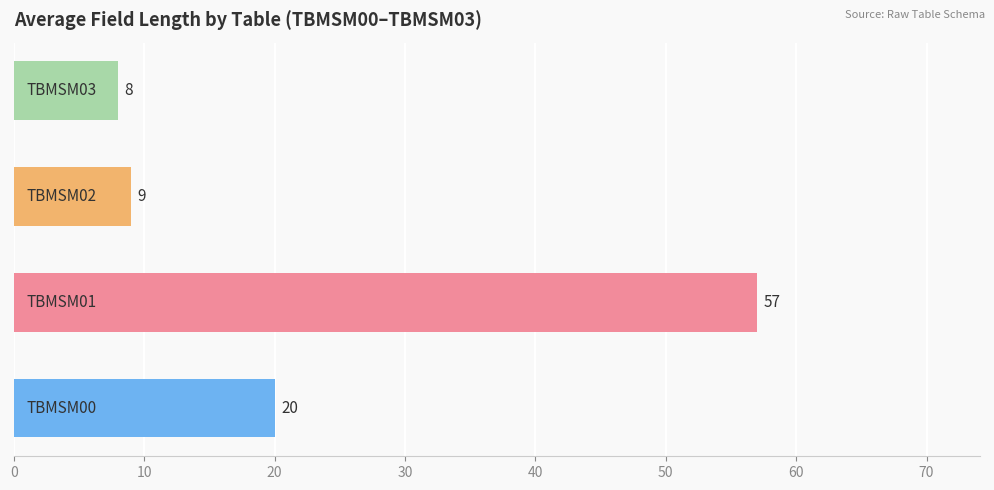

What is the difference between the maximum and minimum values?

49